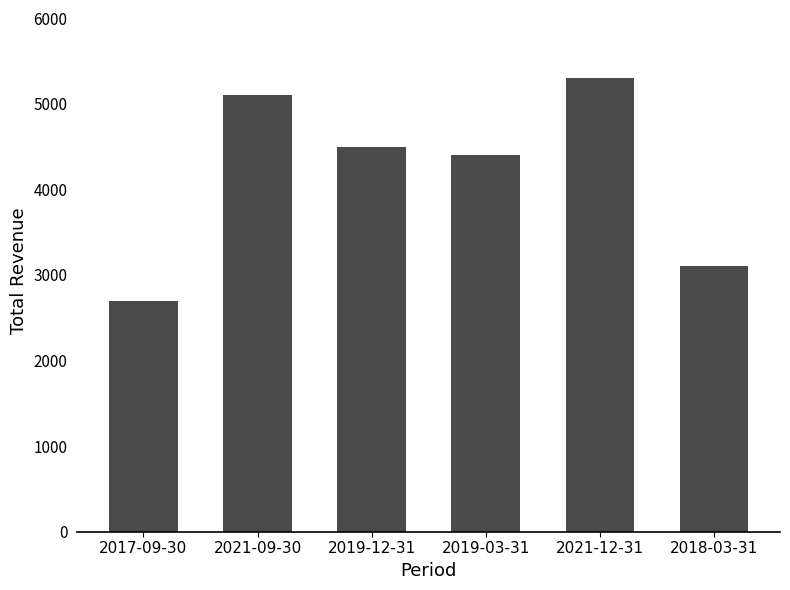

What is the maximum value shown in the chart?

5300